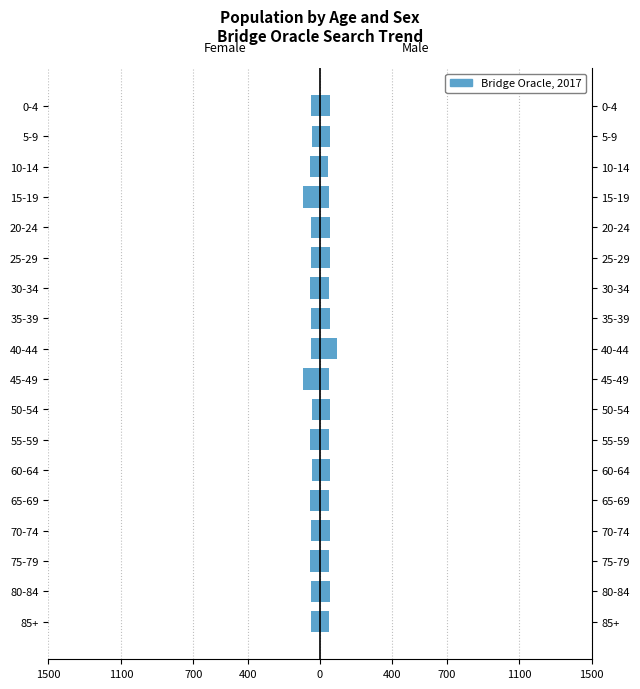

What is the value of the 11th bar from the left?

-52